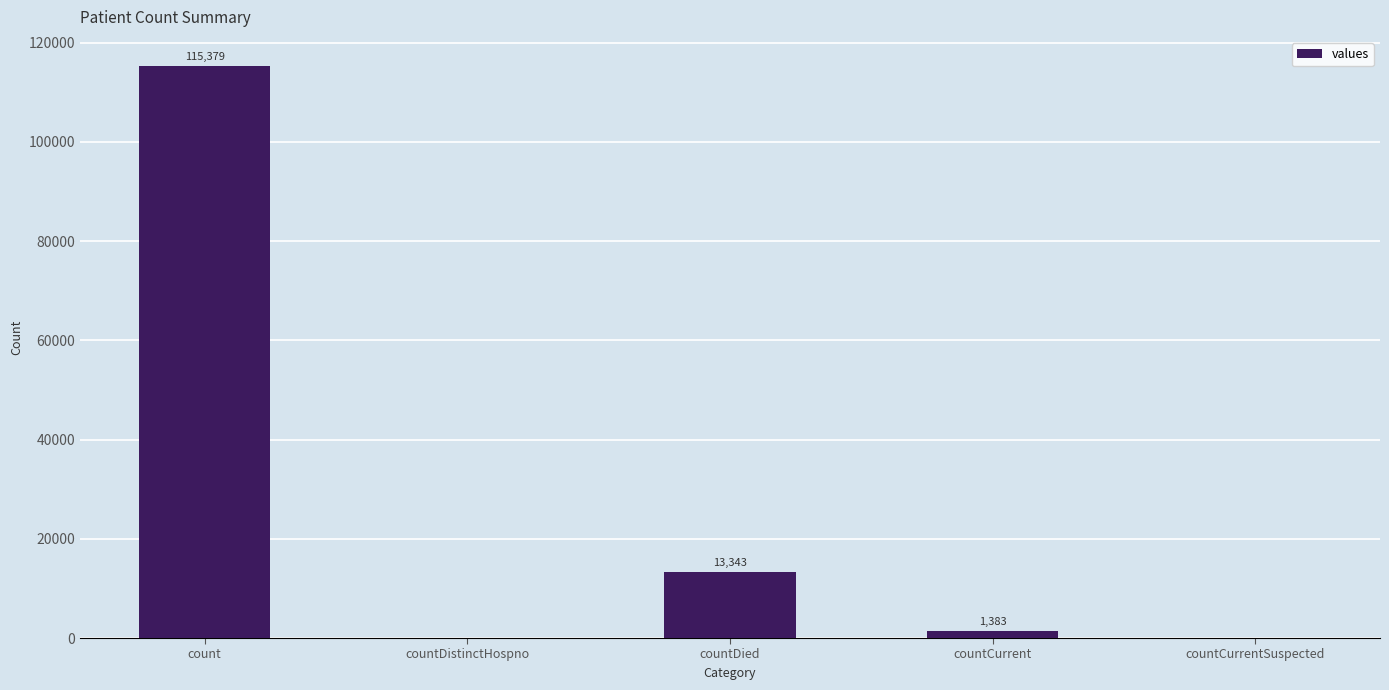

Where is the data nearest to the value 57689?

countDied